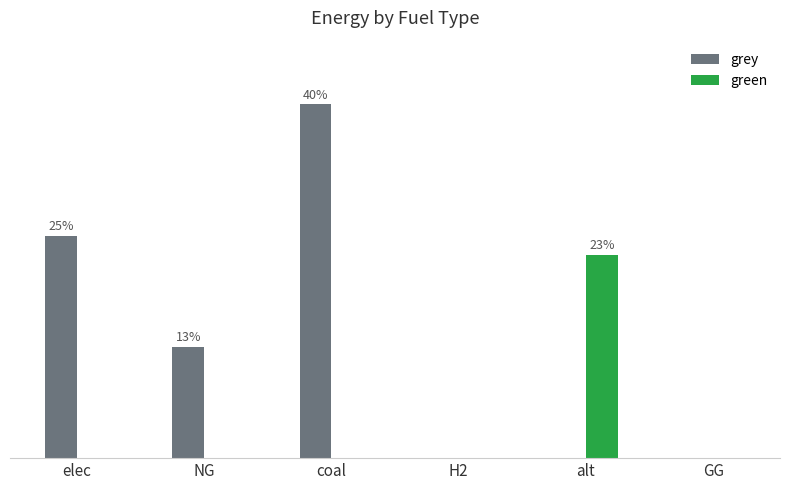

Are the bars horizontal?

No